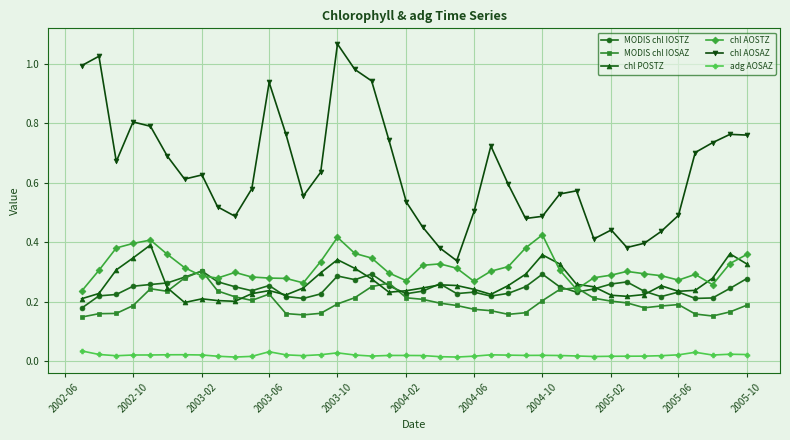

Which series has the largest range (max minus min)?

chl AOSAZ